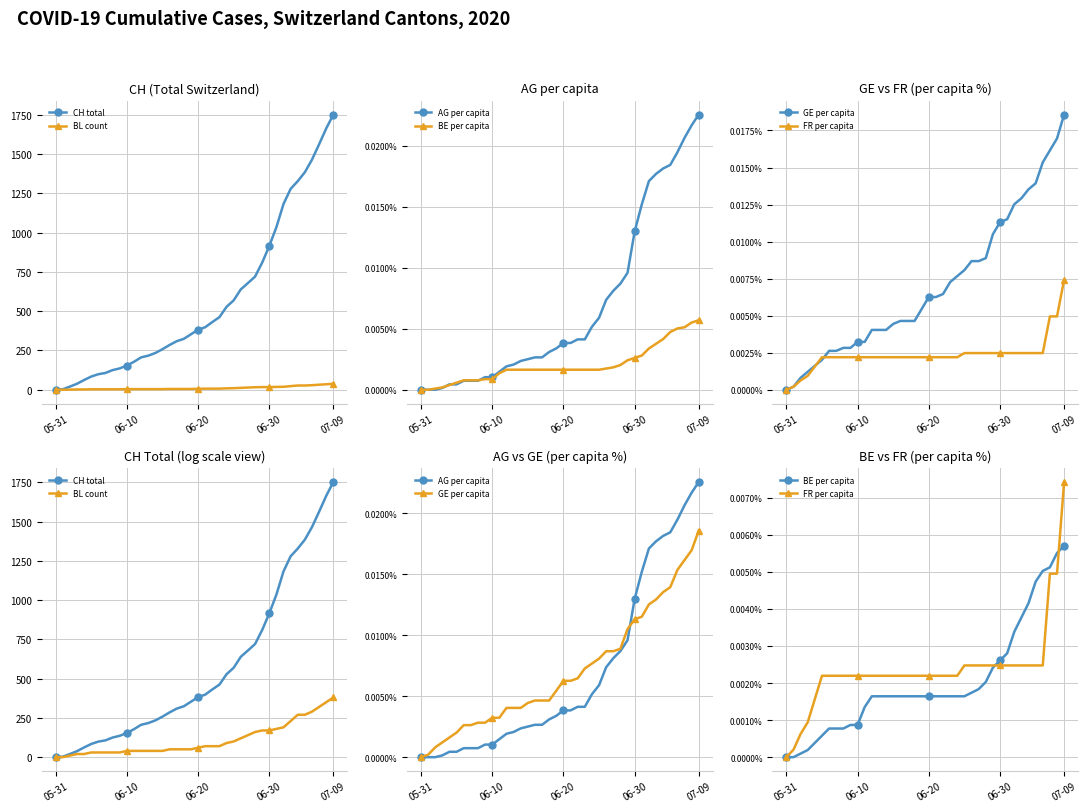

What is the total value across all series at 8?

155.0